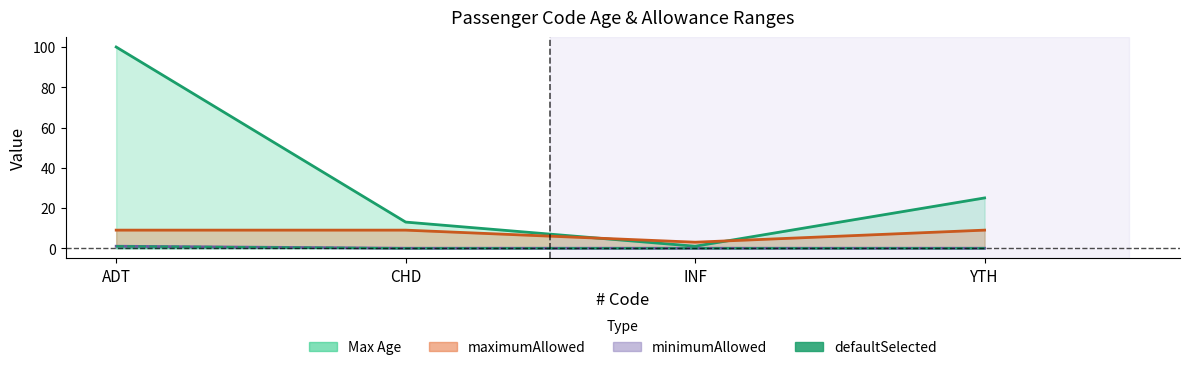

At ADT, list the series in order from largest to smallest.

Max Age, maximumAllowed, minimumAllowed, defaultSelected